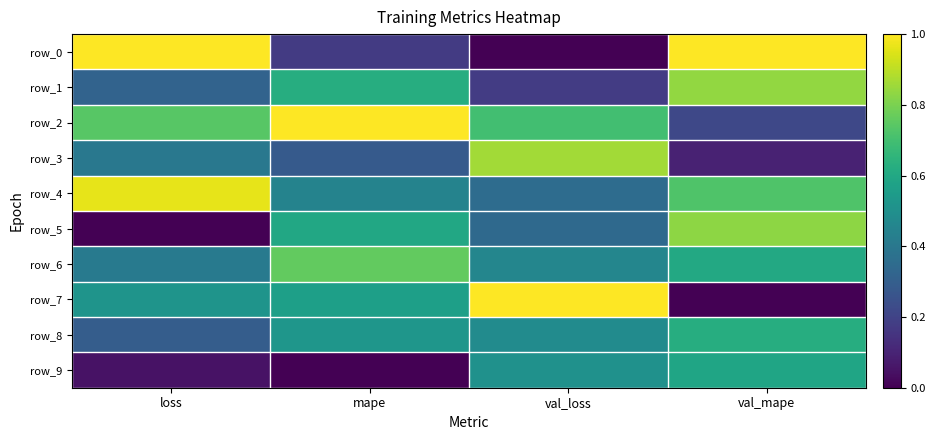

At which label is row_3 closest to 0?

val_mape